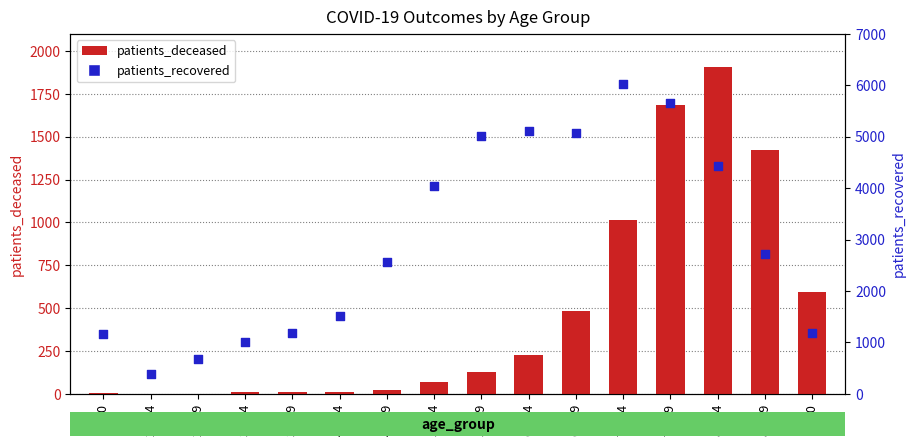

Which series contains the lowest Y value?

patients_deceased